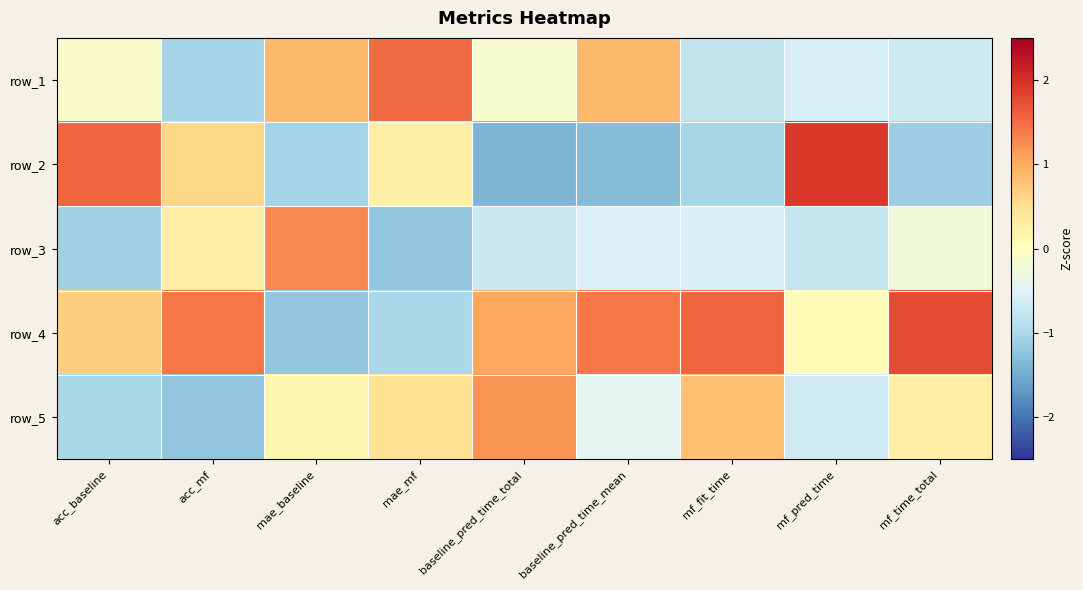

At which category does the chart reach its peak across all series?

mf_pred_time